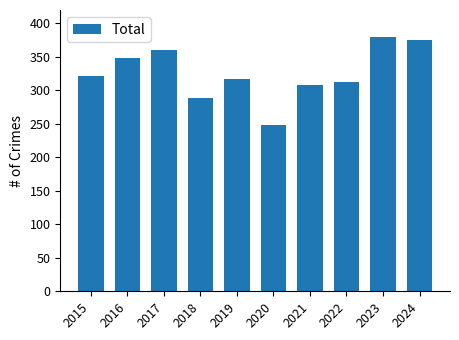

What is the change in value from 2018 to 2023?

+91